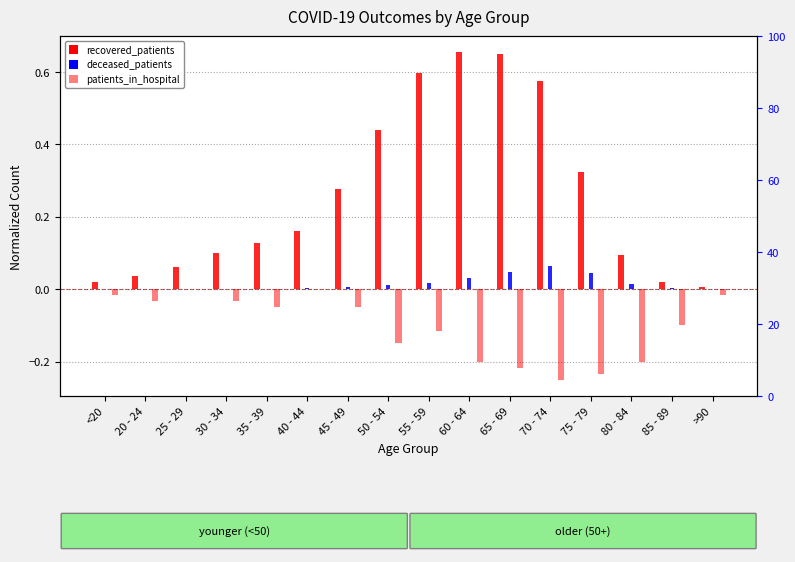

At which category does the chart reach its minimum across all series?

70 - 74